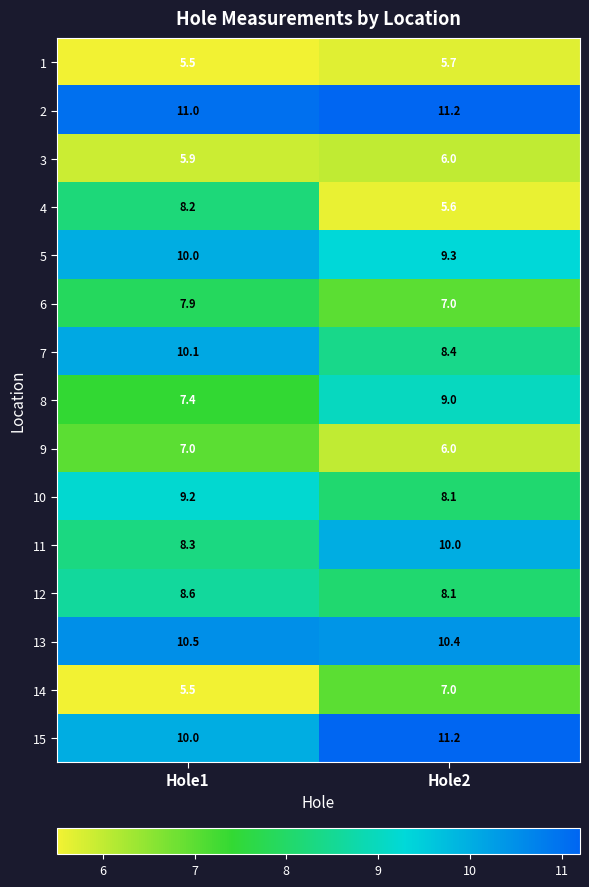

What is the sum of the 3 values at Hole1 and Hole2?

11.9